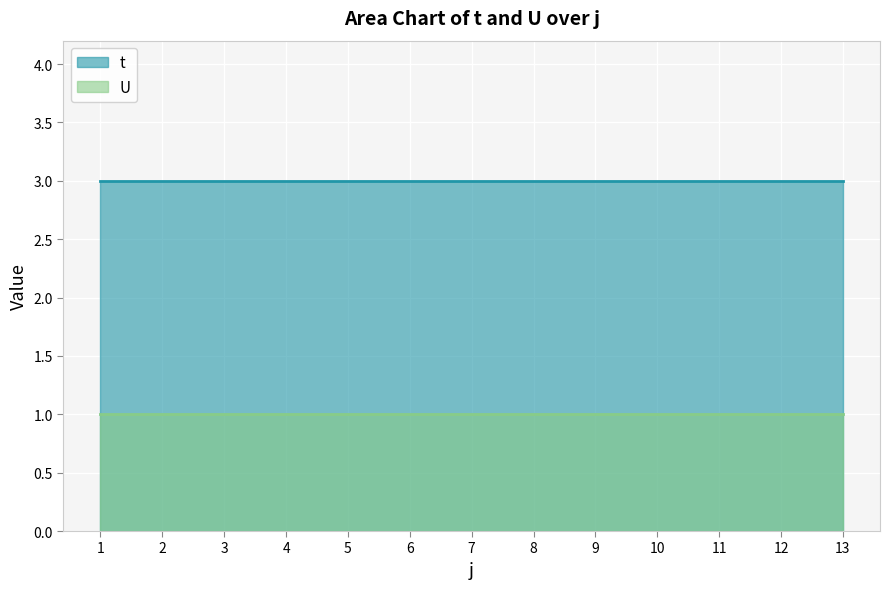

Which series changed the most between 10 and 12?

t